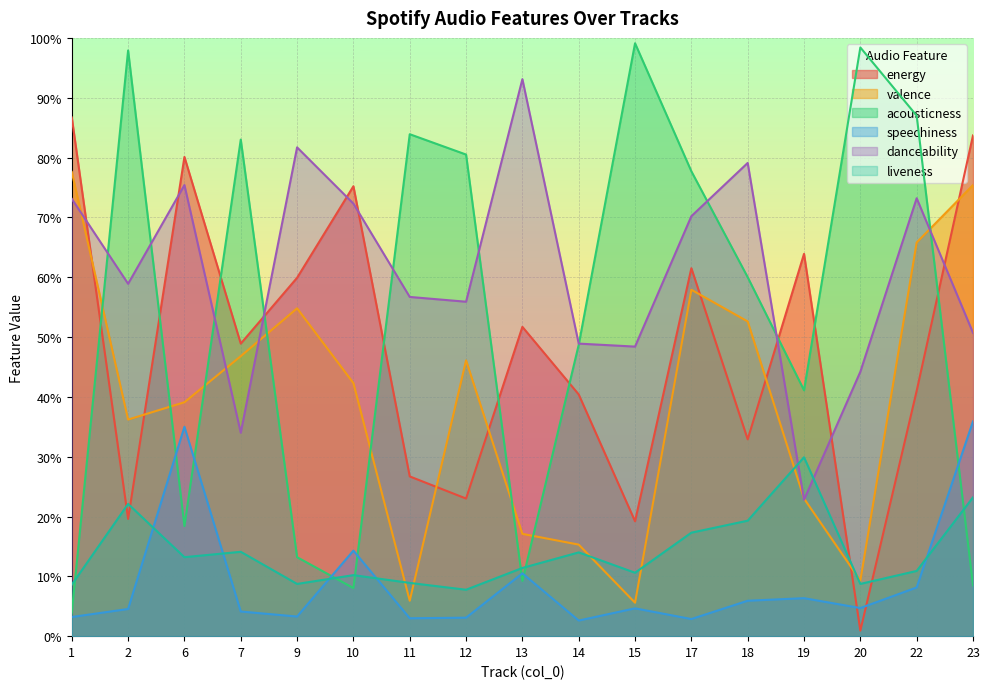

At which category does the chart reach its minimum across all series?

20